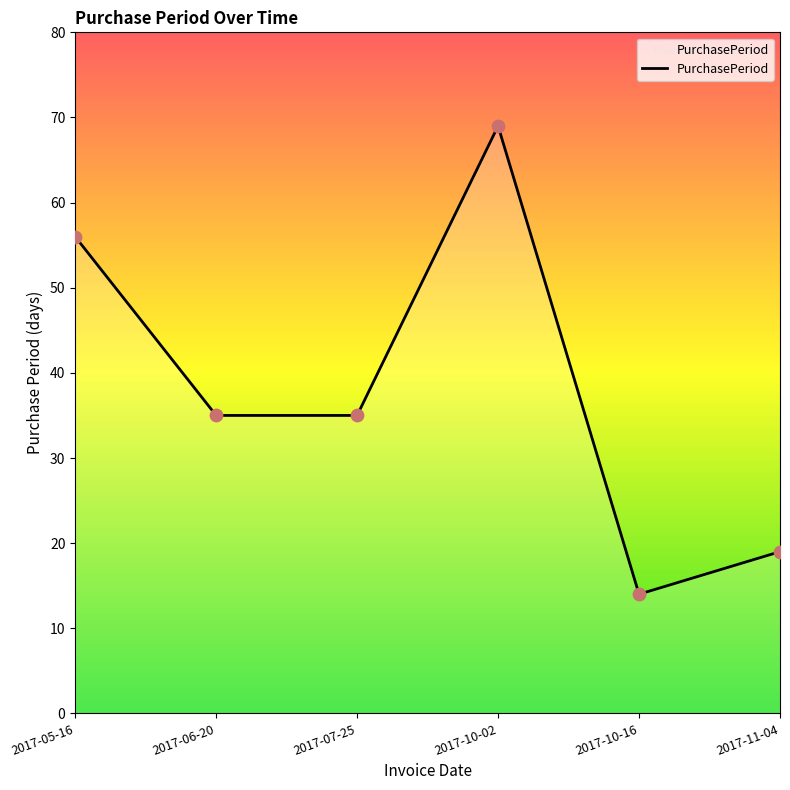

What is the ratio of the value at 2017-10-02 to the value at 2017-11-04?

3.6